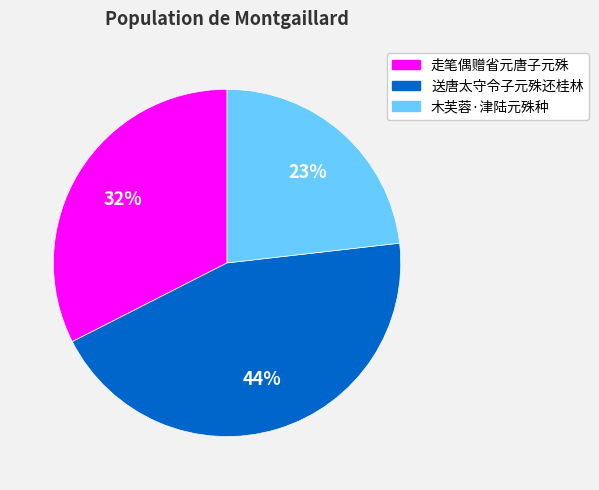

Rank the categories by value from lowest to highest.

木芙蓉·津陆元殊种, 走笔偶赠省元唐子元殊, 送唐太守令子元殊还桂林